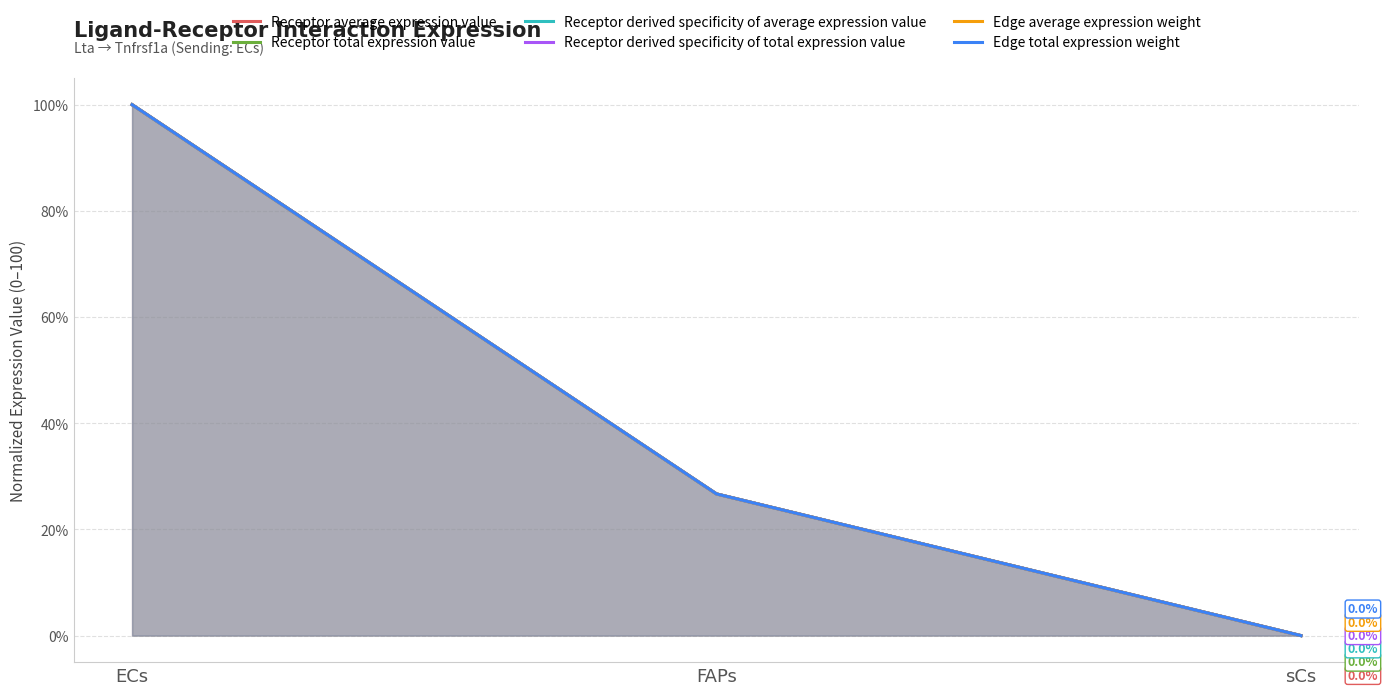

Reading left to right, what are all the values shown in this chart?

Receptor average expression value: ECs=100.0	FAPs=26.7	sCs=0.0
Receptor total expression value: ECs=100.0	FAPs=26.7	sCs=0.0
Receptor derived specificity of average expression value: ECs=100.0	FAPs=26.7	sCs=0.0
Receptor derived specificity of total expression value: ECs=100.0	FAPs=26.7	sCs=0.0
Edge average expression weight: ECs=100.0	FAPs=26.7	sCs=0.0
Edge total expression weight: ECs=100.0	FAPs=26.7	sCs=0.0